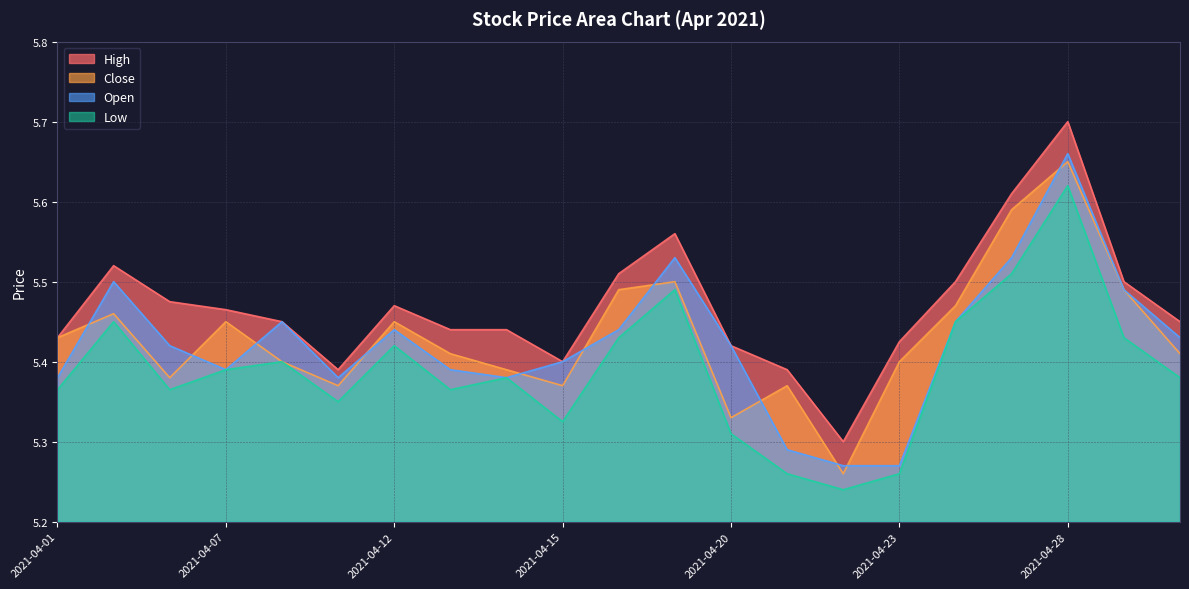

True or false: Low and Close cross at least once.

False